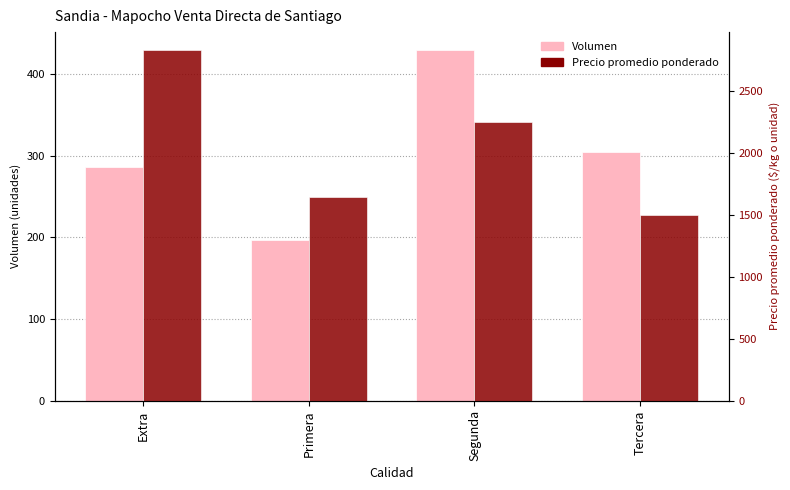

What is the sum of the Precio promedio ponderado values at Tercera and Primera?

3146.2